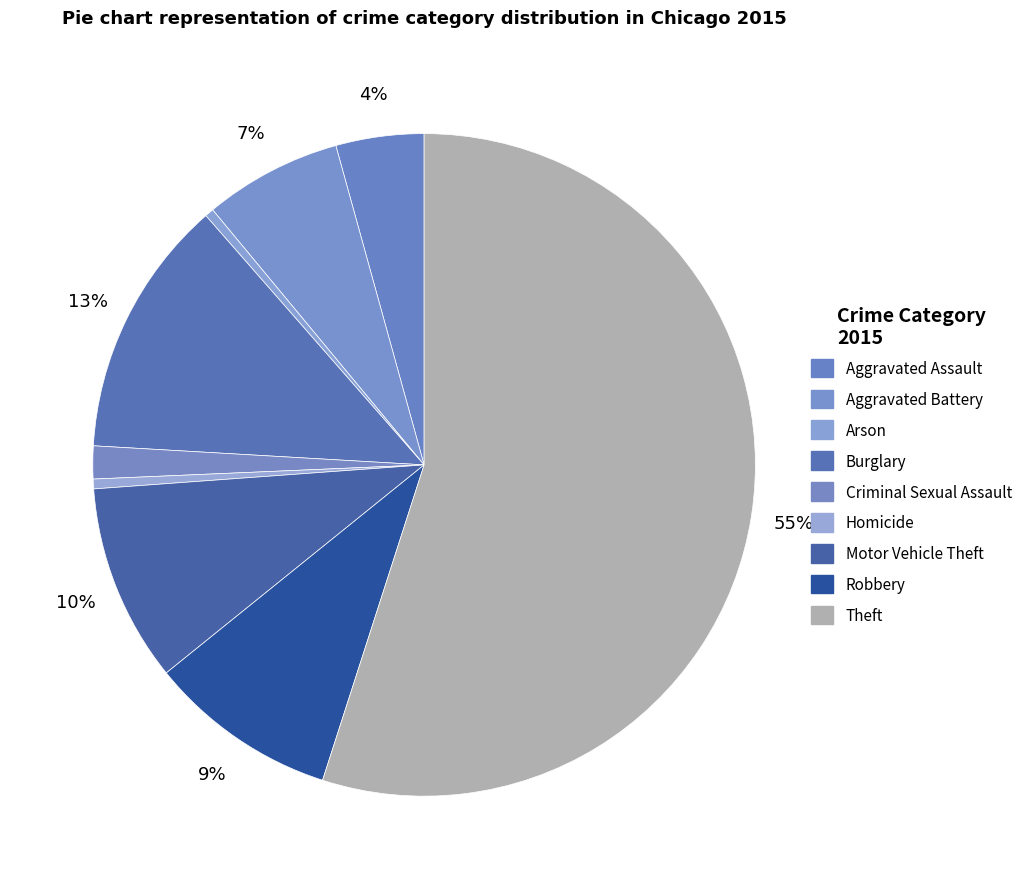

What percentage is the Burglary slice, to the nearest percent?

13%